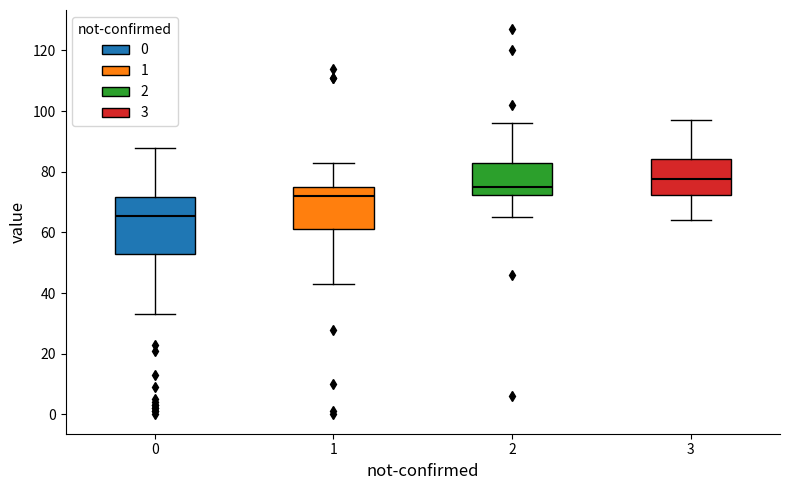

Which box is the tallest, from its lower edge to its upper edge?

0